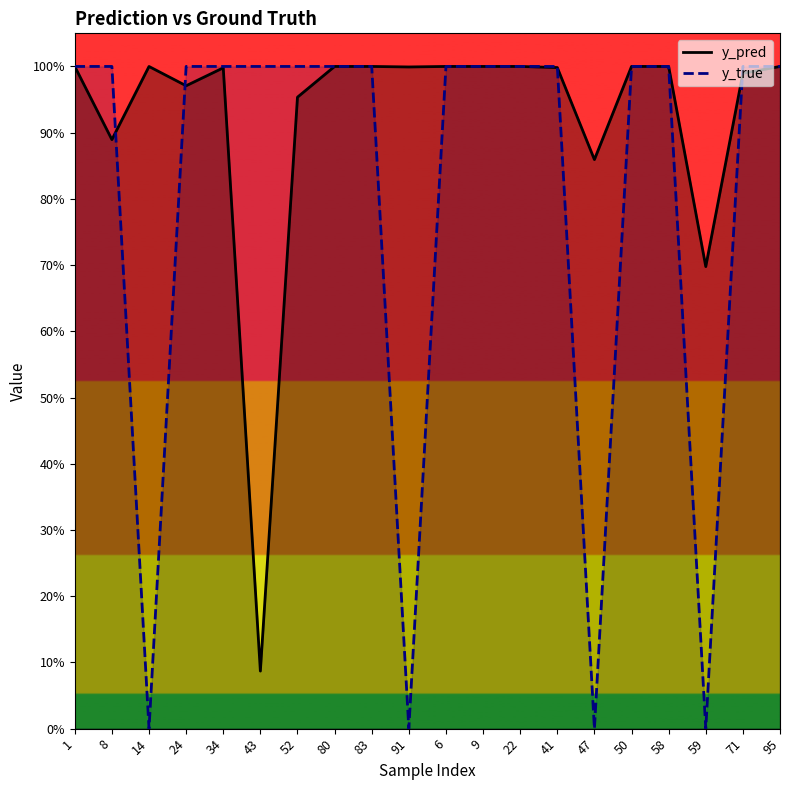

Reading right to left, extract all data points from this chart.

y_pred: 95=1.0	71=1.0	59=0.7	58=1.0	50=1.0	47=0.9	41=1.0	22=1.0	9=1.0	6=1.0	91=1.0	83=1.0	80=1.0	52=1.0	43=0.1	34=1.0	24=1.0	14=1.0	8=0.9	1=1.0
y_true: 95=1.0	71=1.0	59=0.0	58=1.0	50=1.0	47=0.0	41=1.0	22=1.0	9=1.0	6=1.0	91=0.0	83=1.0	80=1.0	52=1.0	43=1.0	34=1.0	24=1.0	14=0.0	8=1.0	1=1.0